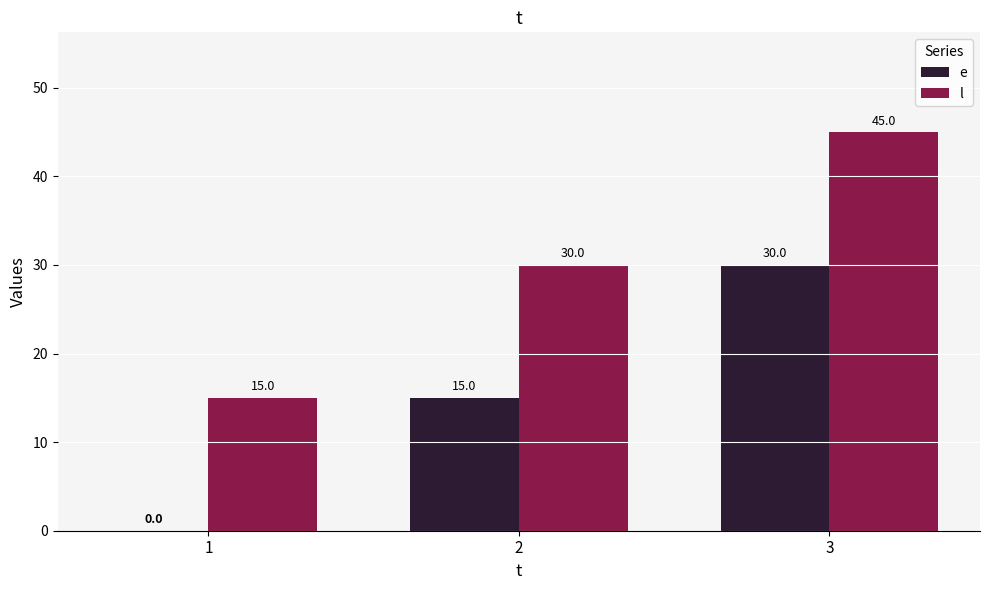

Is the value of l at 1 greater than the value of e at 1?

Yes